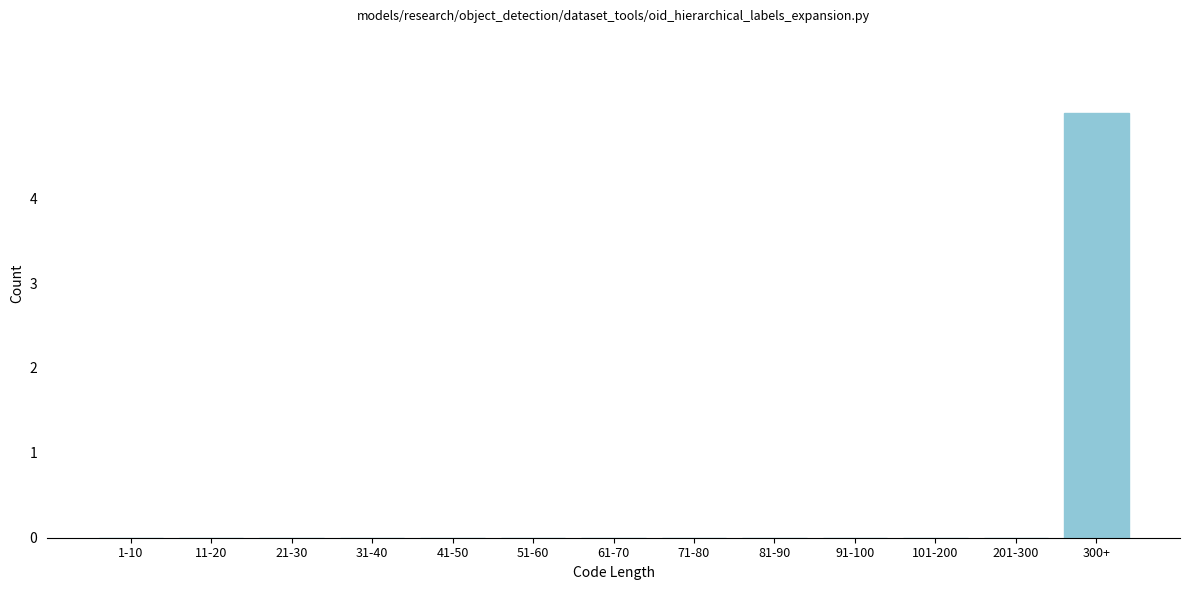

Reading left to right, extract all data points from this chart.

1-10=0	11-20=0	21-30=0	31-40=0	41-50=0	51-60=0	61-70=0	71-80=0	81-90=0	91-100=0	101-200=0	201-300=0	300+=5